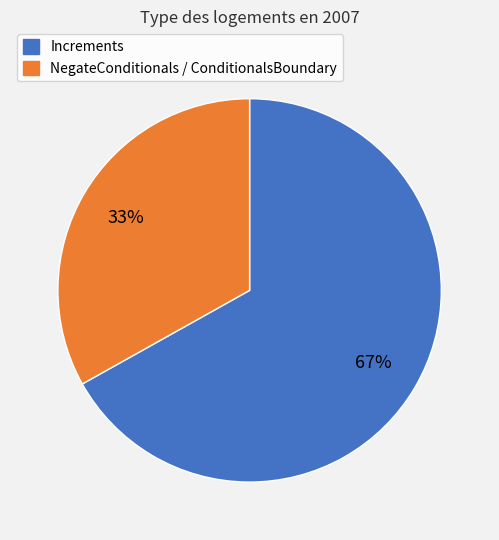

Is there any slice that represents more than half of the pie?

Yes